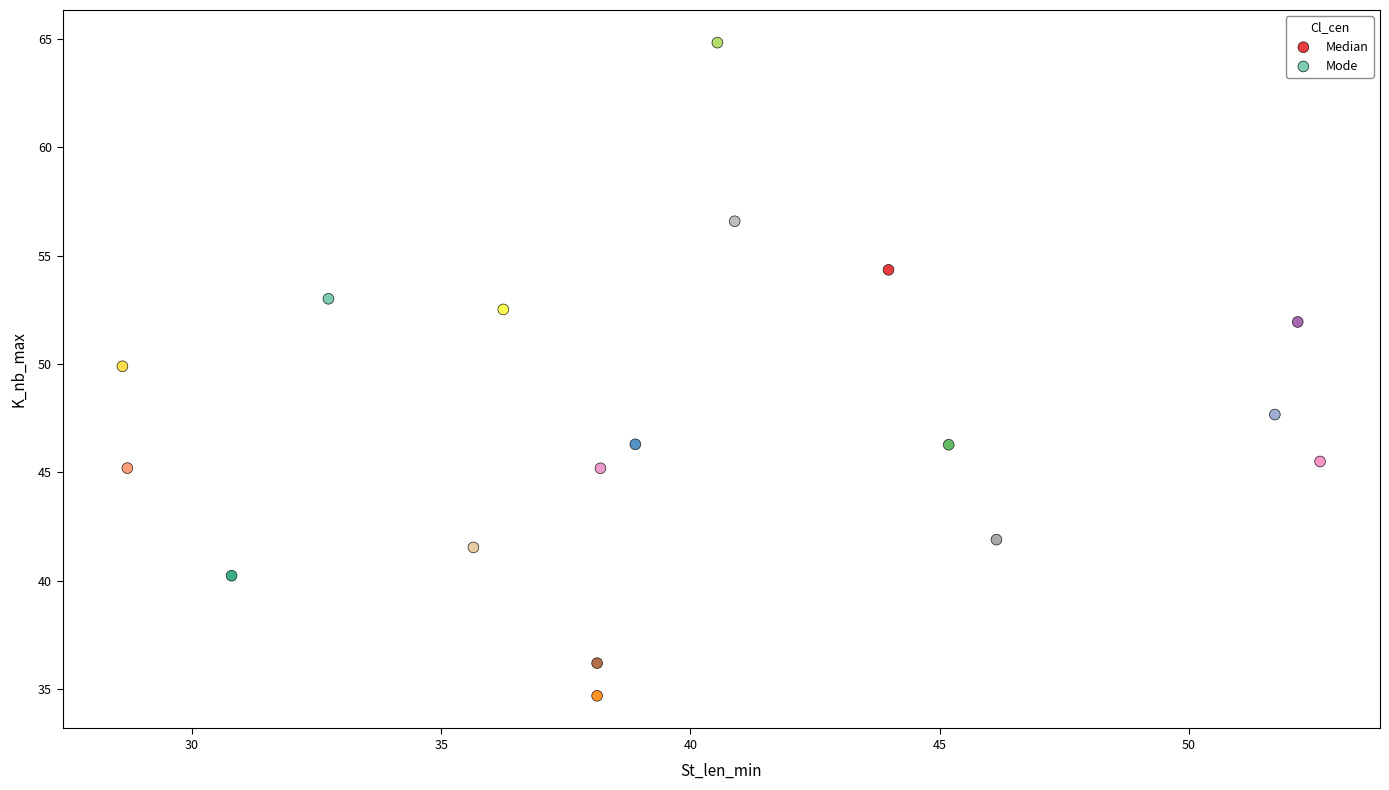

What are all the series names shown in the legend?

Median, Mode